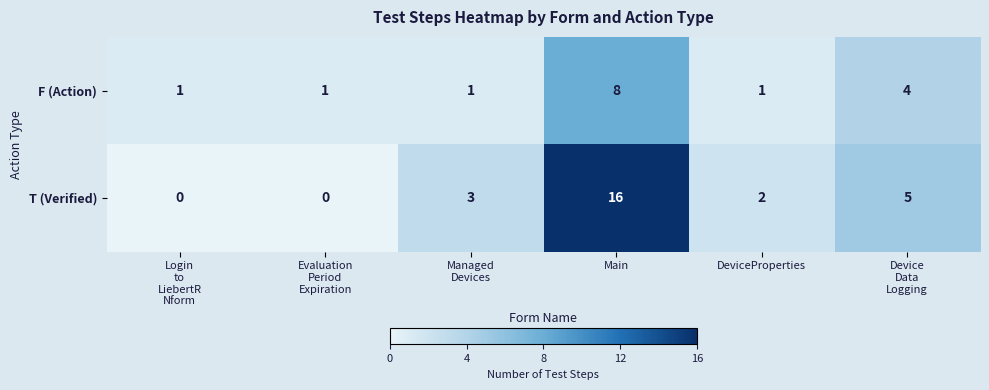

Reading left to right, transcribe all the data shown in this chart.

F (Action): 1	1	1	8	1	4
T (Verified): 0	0	3	16	2	5